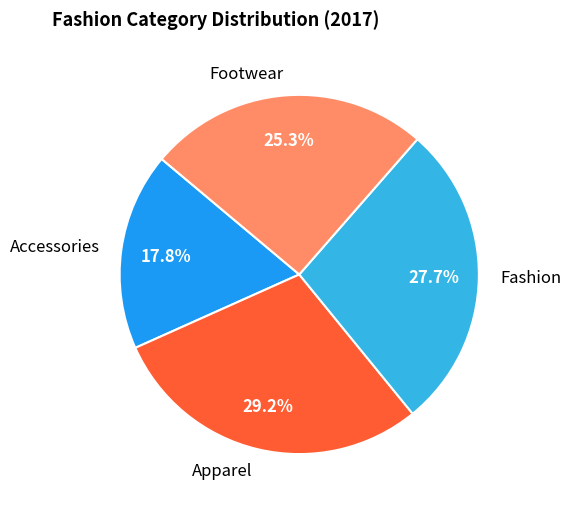

To the nearest percent, what is the average slice percentage?

25%